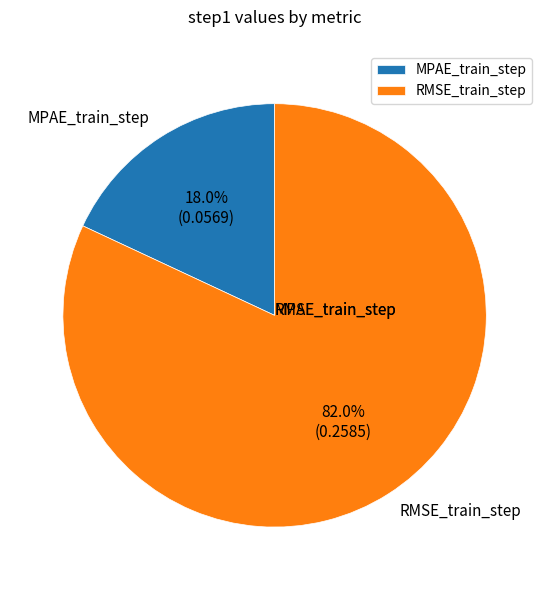

Is the sum of MPAE_train_step and RMSE_train_step greater than half?

Yes